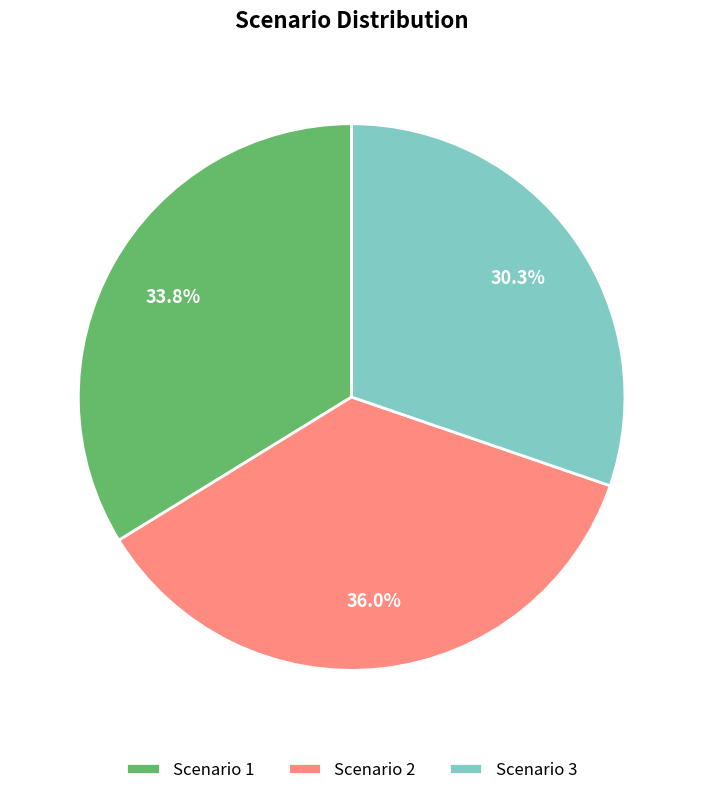

Which slice is the largest?

Scenario 2